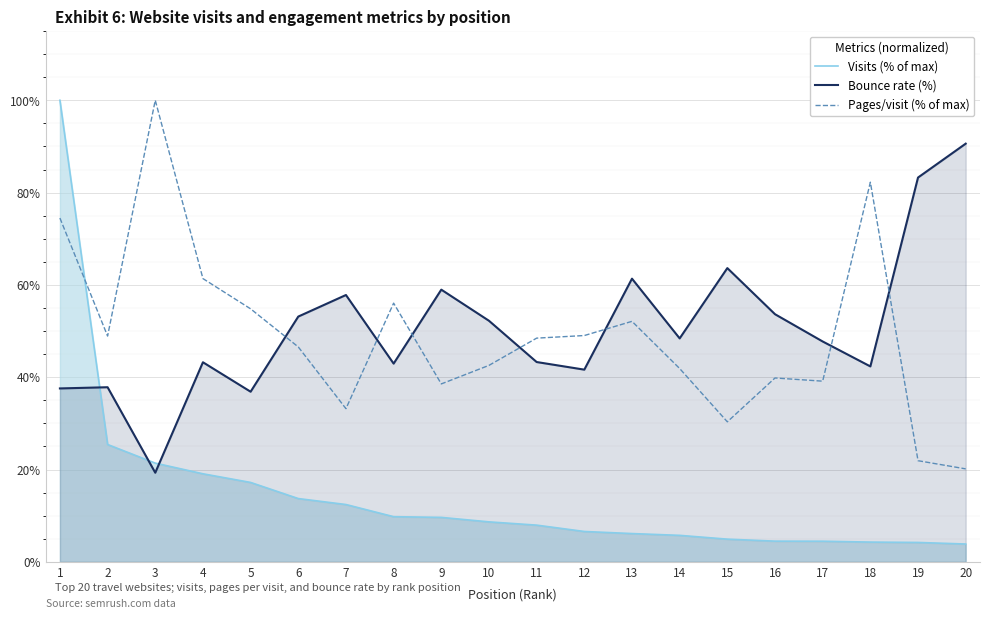

Where do Visits (% of max) and Pages/visit (% of max) first cross each other?

1 and 2